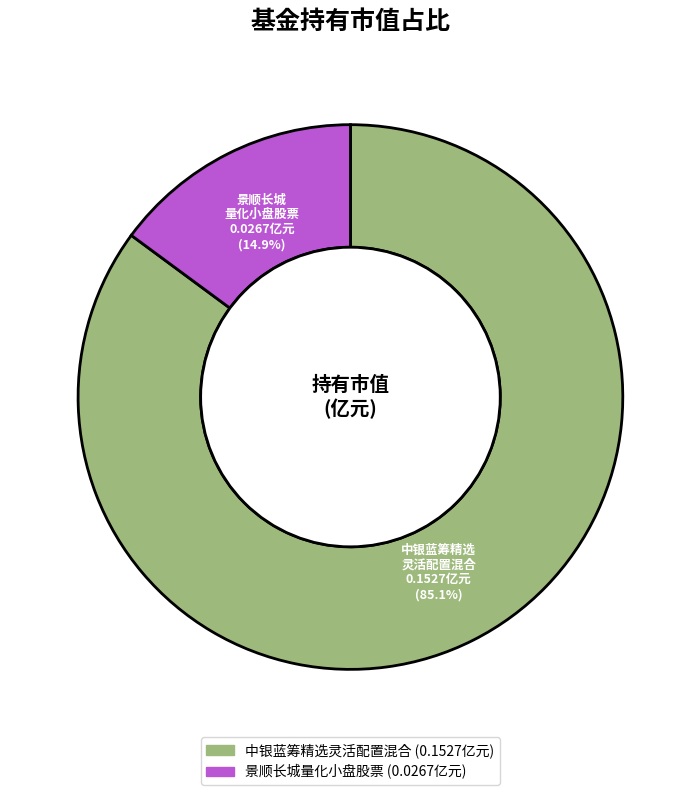

Between 景顺长城量化小盘股票 and 中银蓝筹精选灵活配置混合, which is larger?

中银蓝筹精选灵活配置混合